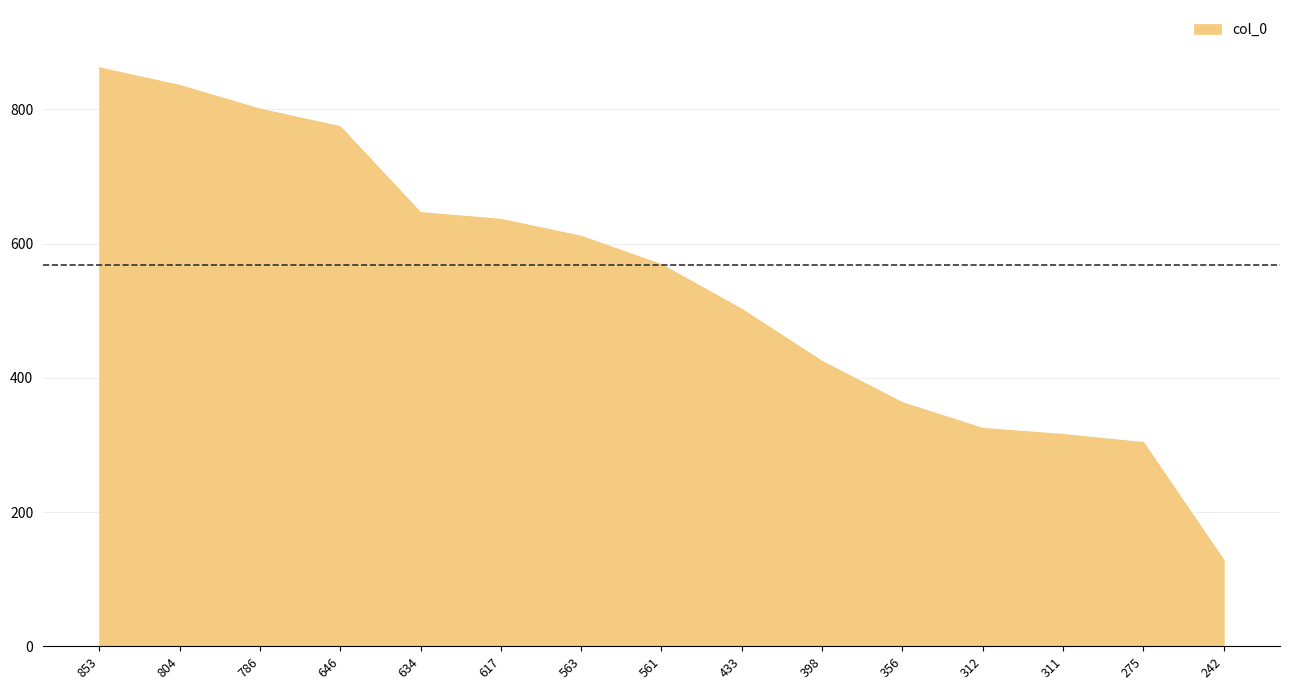

True or false: the data has more than 1 interior local peaks.

False